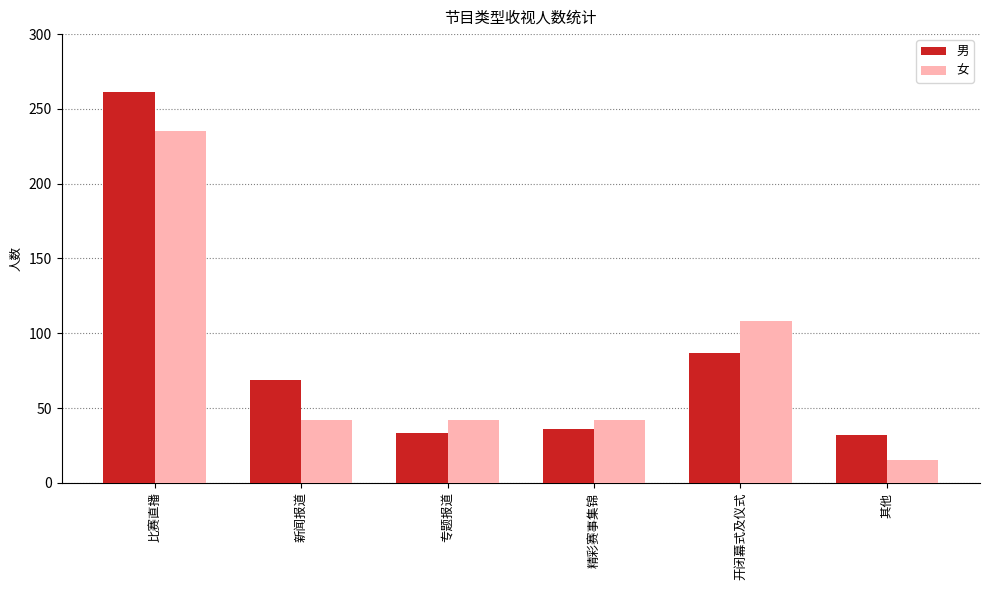

What is the difference between the maximum and minimum values in the 女 series?

220